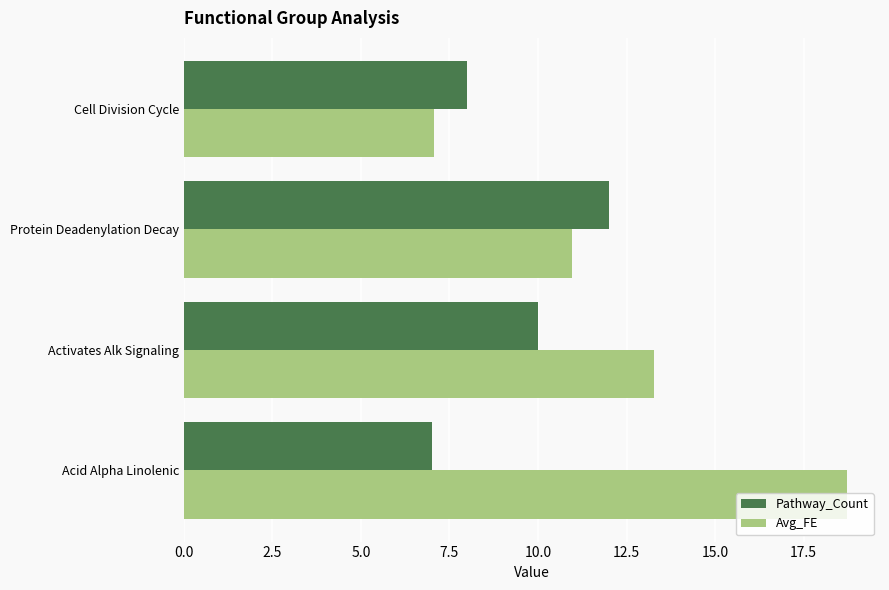

Rank the series by their average value, from highest to lowest.

Avg_FE, Pathway_Count